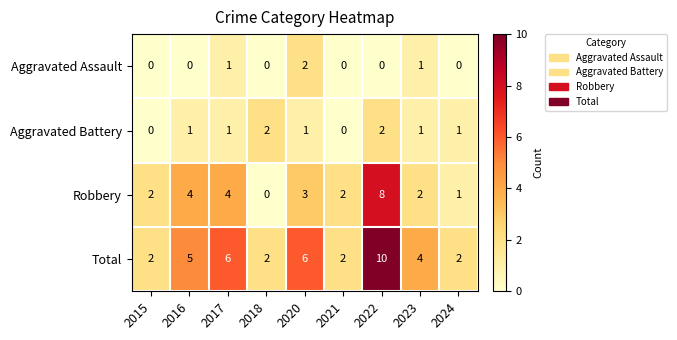

The Robbery series shows 0 at 2018. True or false?

True